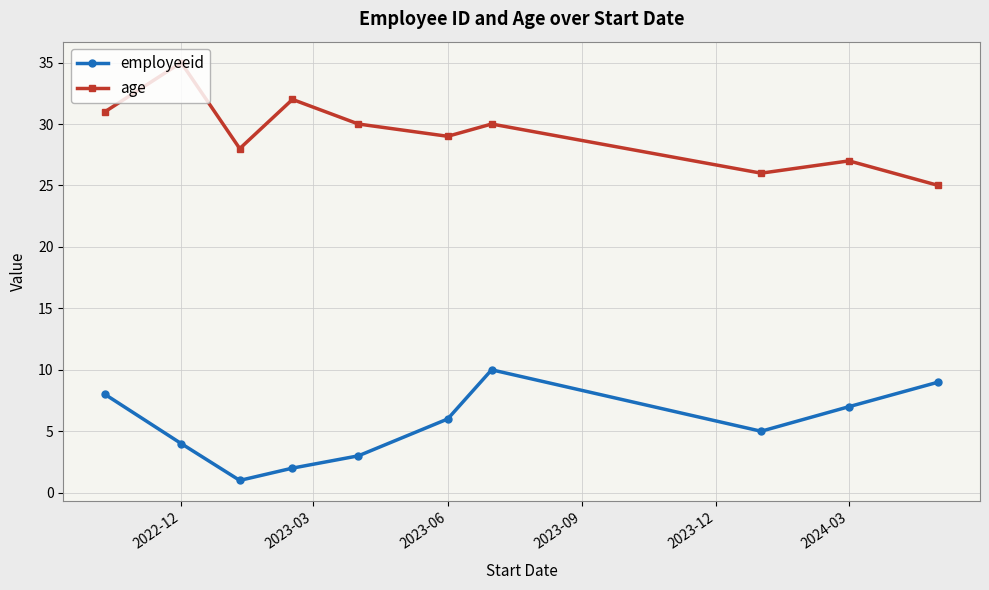

How many series are shown in this chart?

2